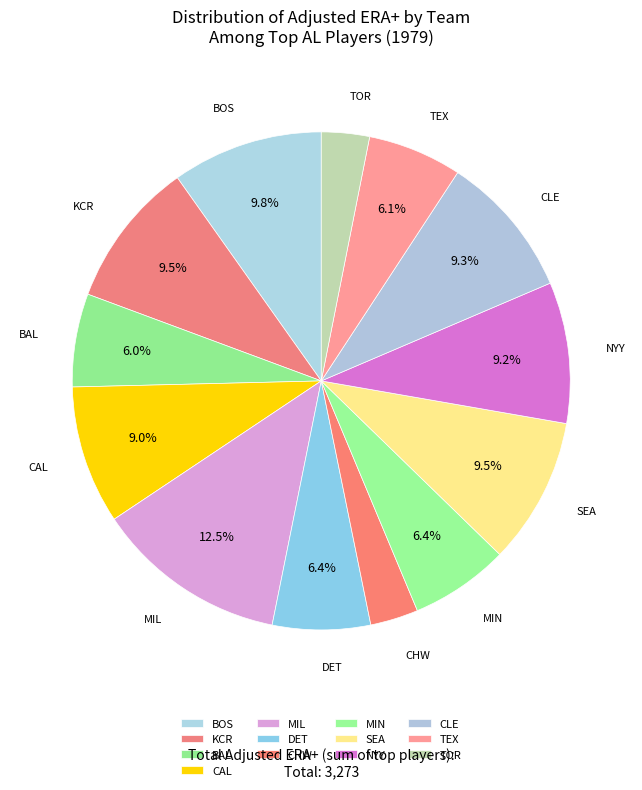

Count the number of slices in the pie.

13